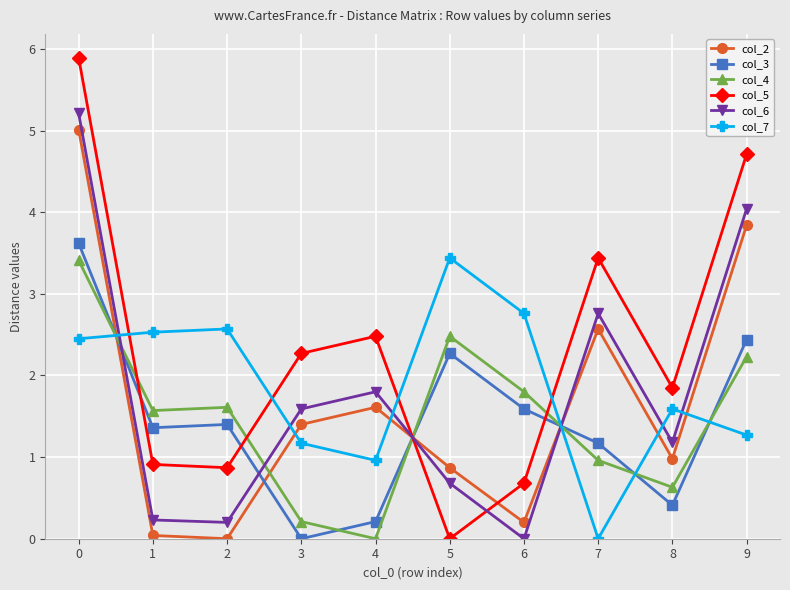

The col_2 series shows 5.0 at 0. True or false?

True